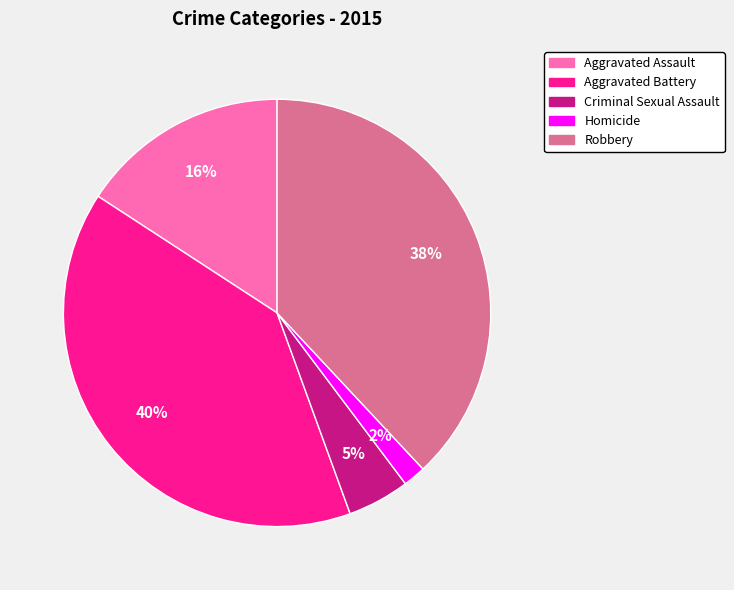

Is the sum of Homicide and Robbery greater than half?

No